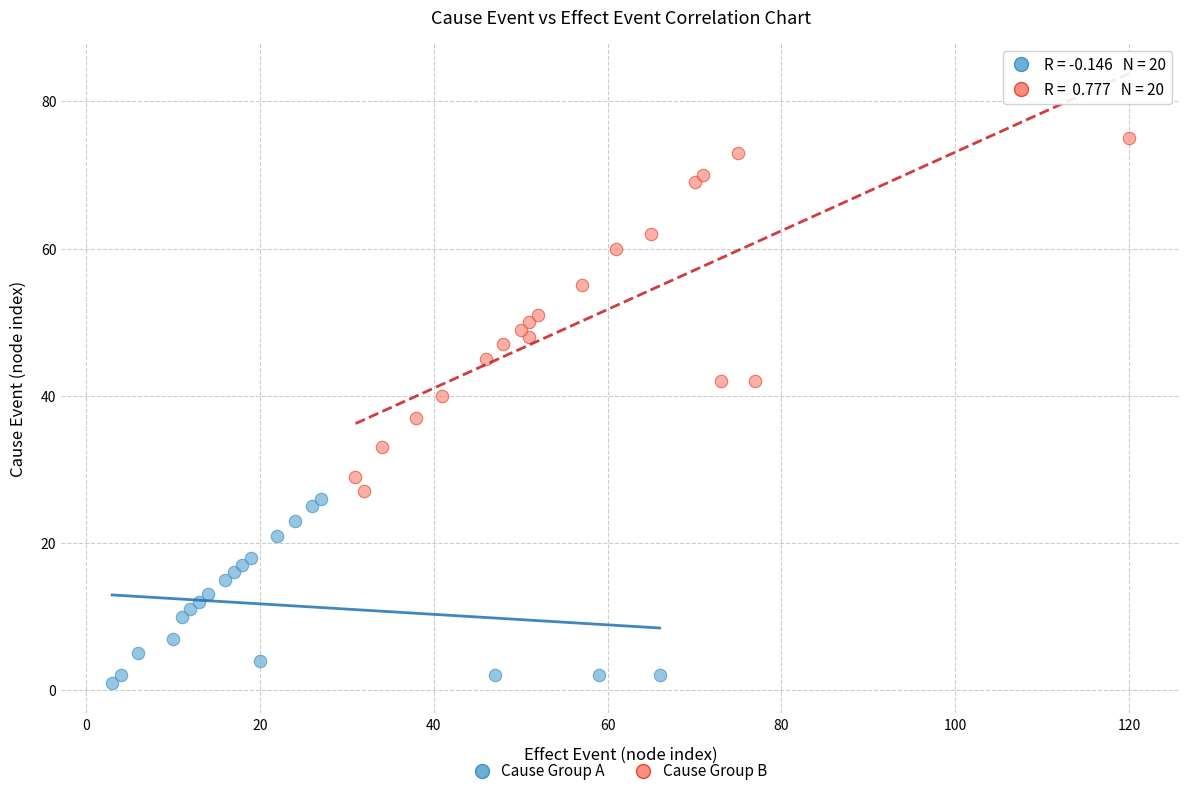

Which series has the widest spread of Y values?

Cause Group B